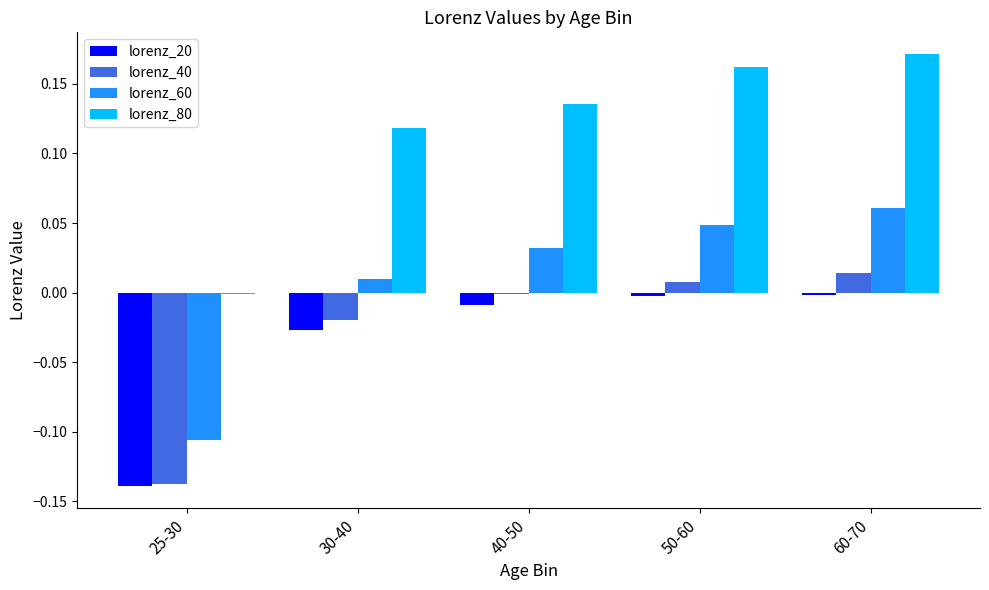

What is the sum of all lorenz_80 values?

0.6